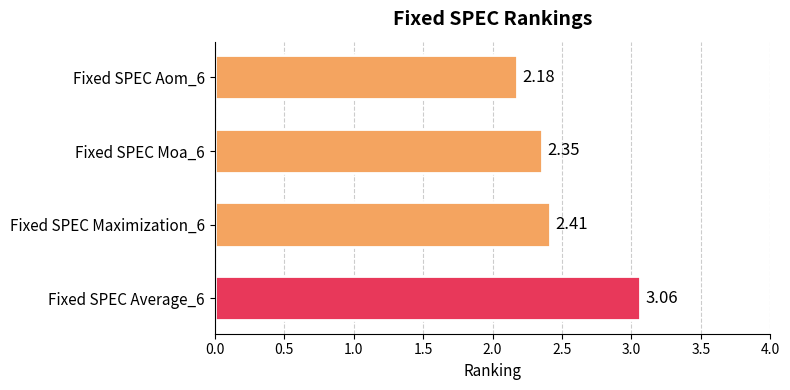

Which label corresponds to the largest value in the chart?

Fixed SPEC Average_6